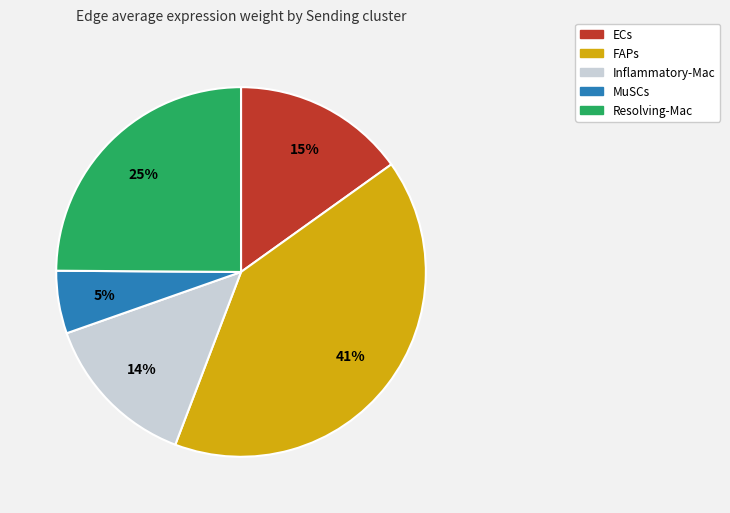

Is there a majority slice in this chart?

No